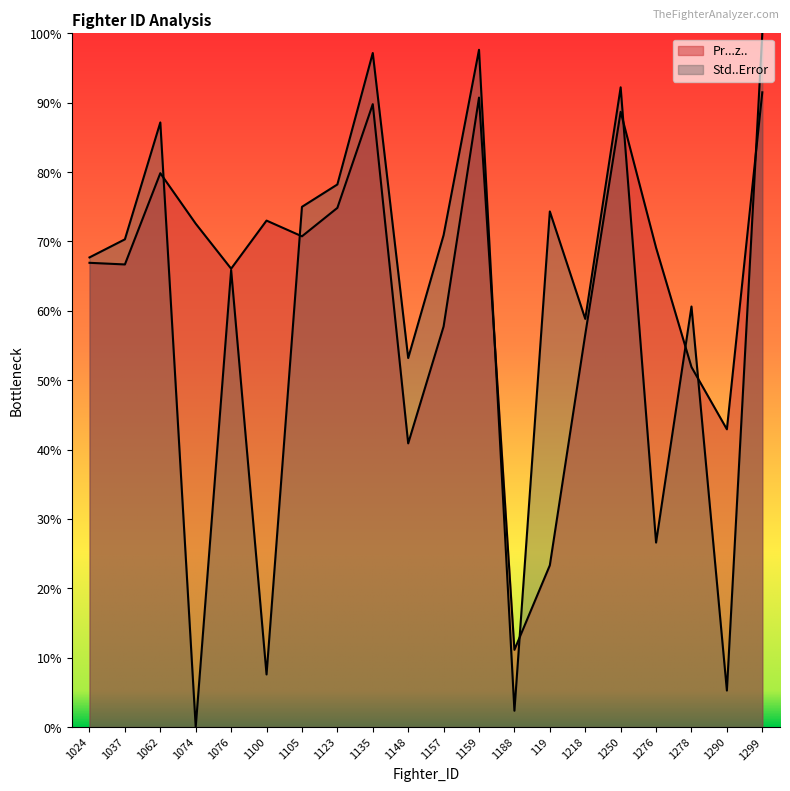

The Pr...z.. series shows 0.4 at 1250. True or false?

False